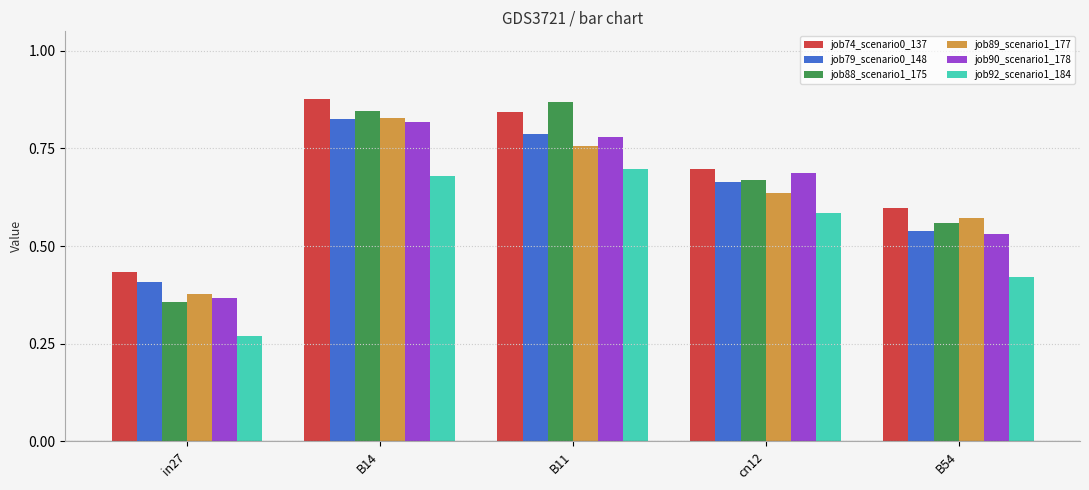

What is the sum of the job88_scenario1_175 values at B54 and cn12?

1.2